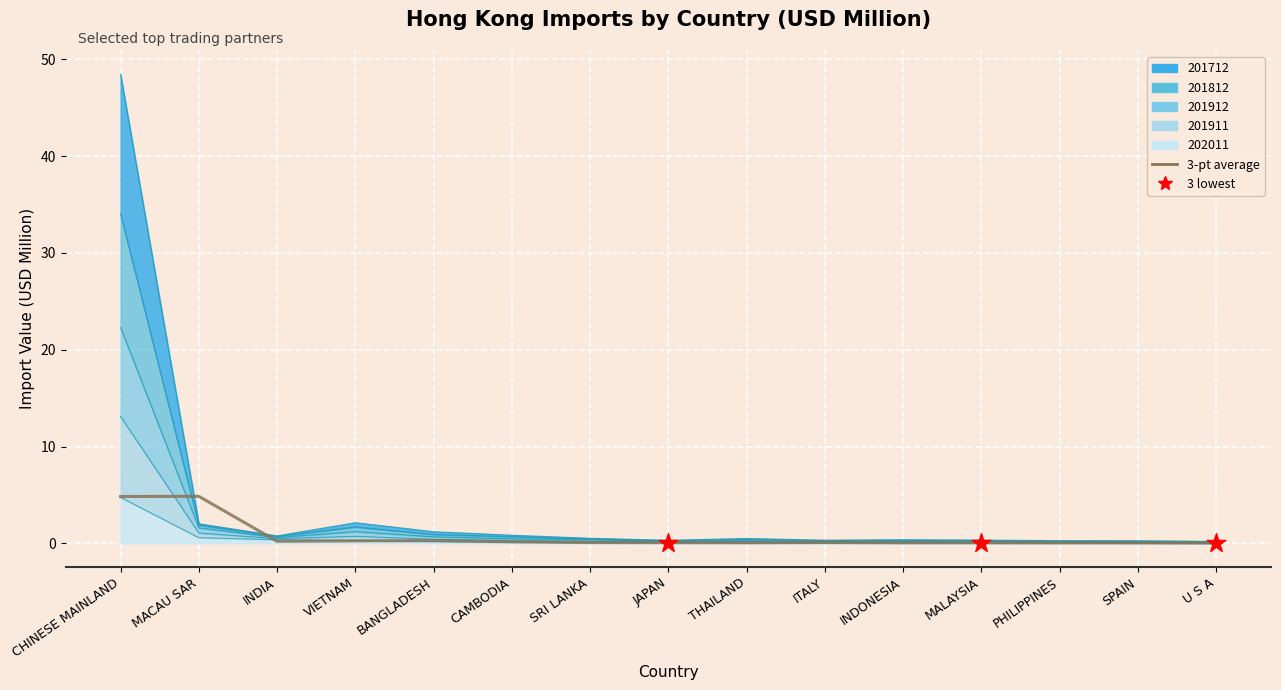

At how many categories does at least one series exceed 4?

1